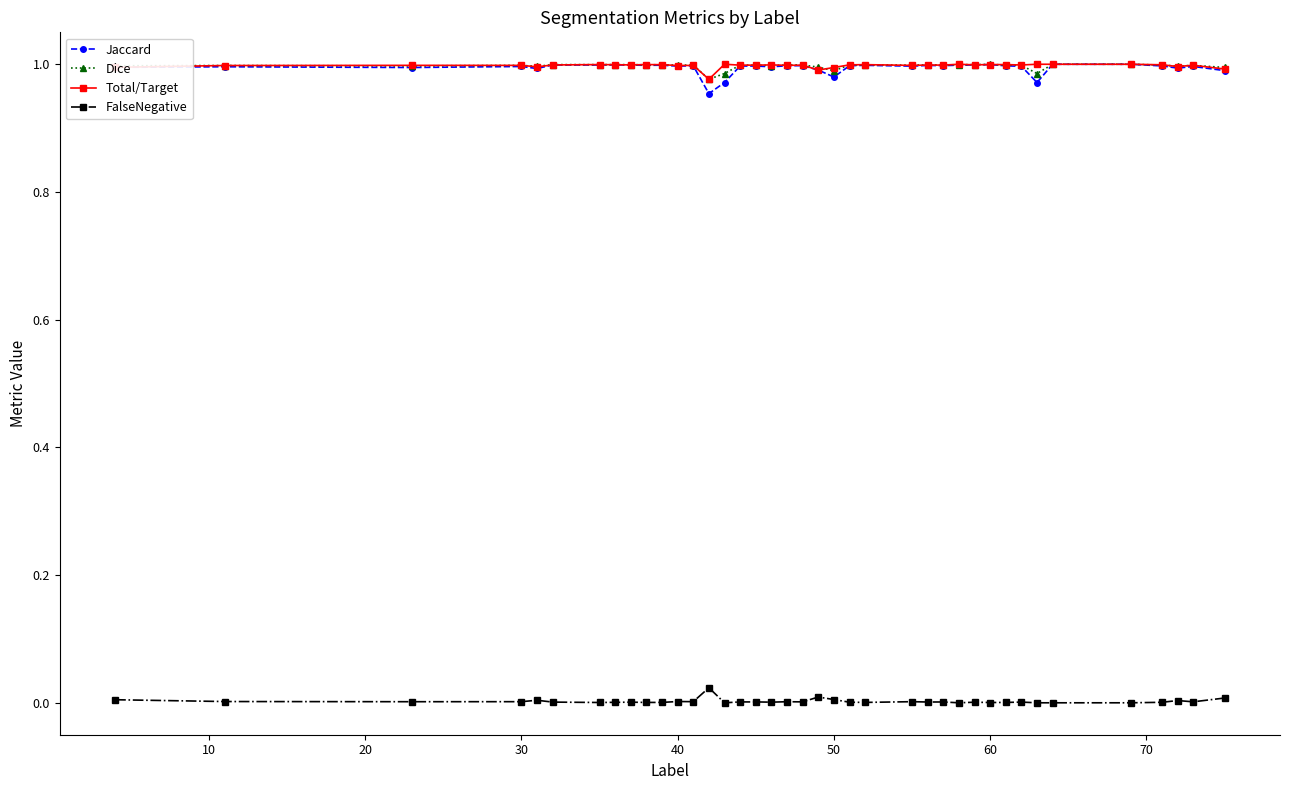

True or false: Total/Target and FalseNegative intersect in this chart.

False